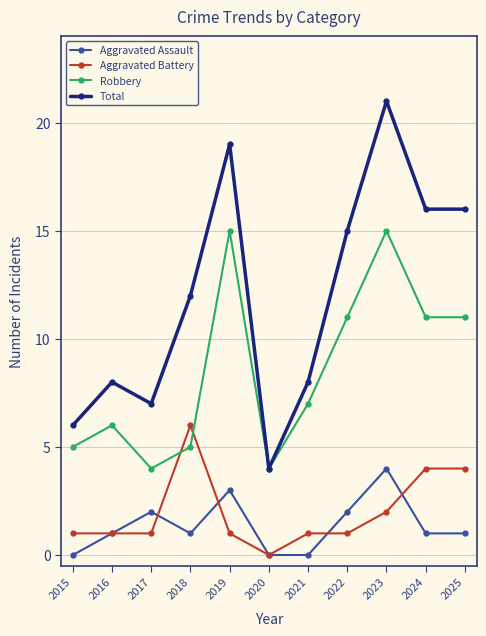

How many categories are shown in the chart?

11